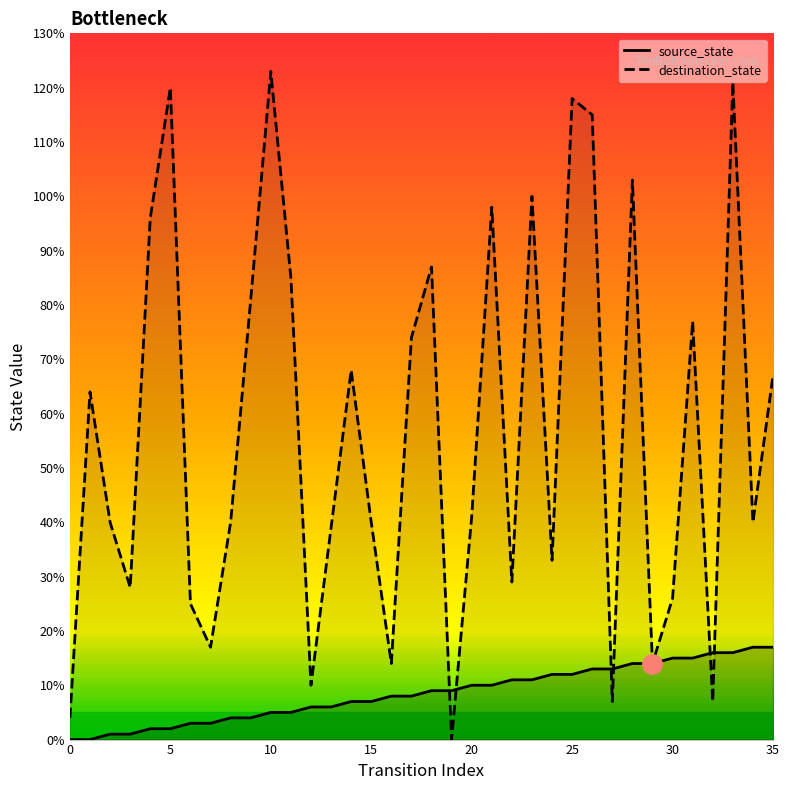

What is the approximate value of destination_state at 3?

28